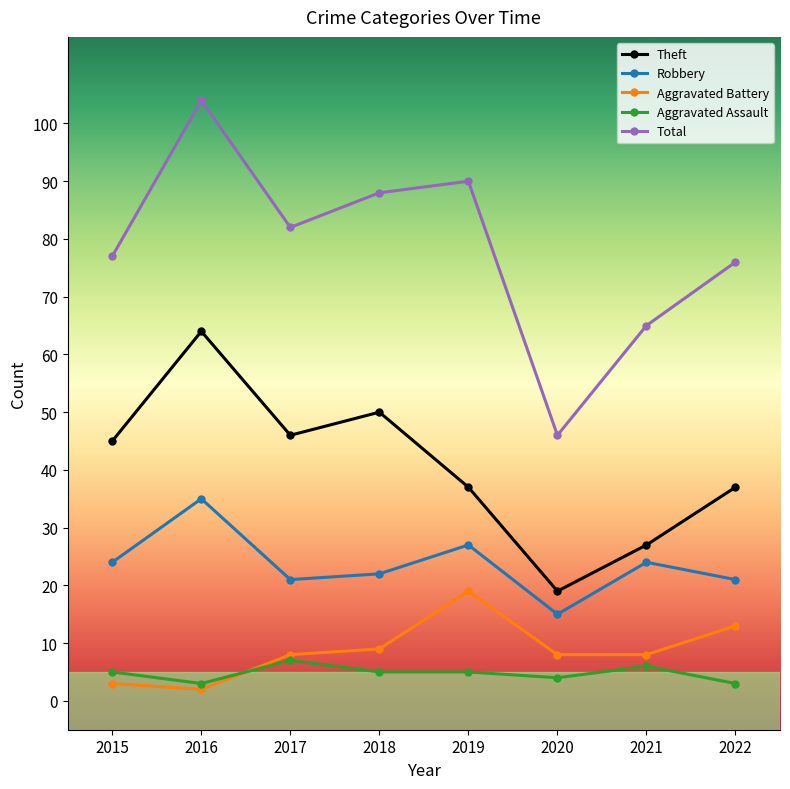

Is this an area chart (filled region under the line)?

No